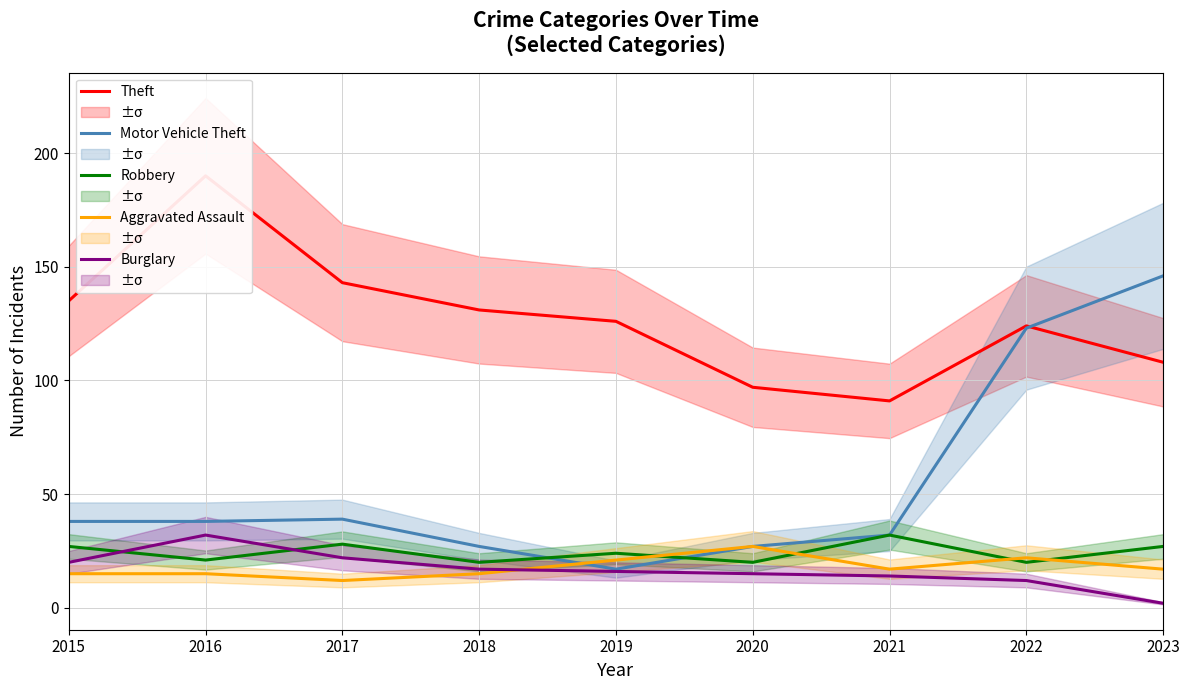

What is the sum of all Robbery values?

219